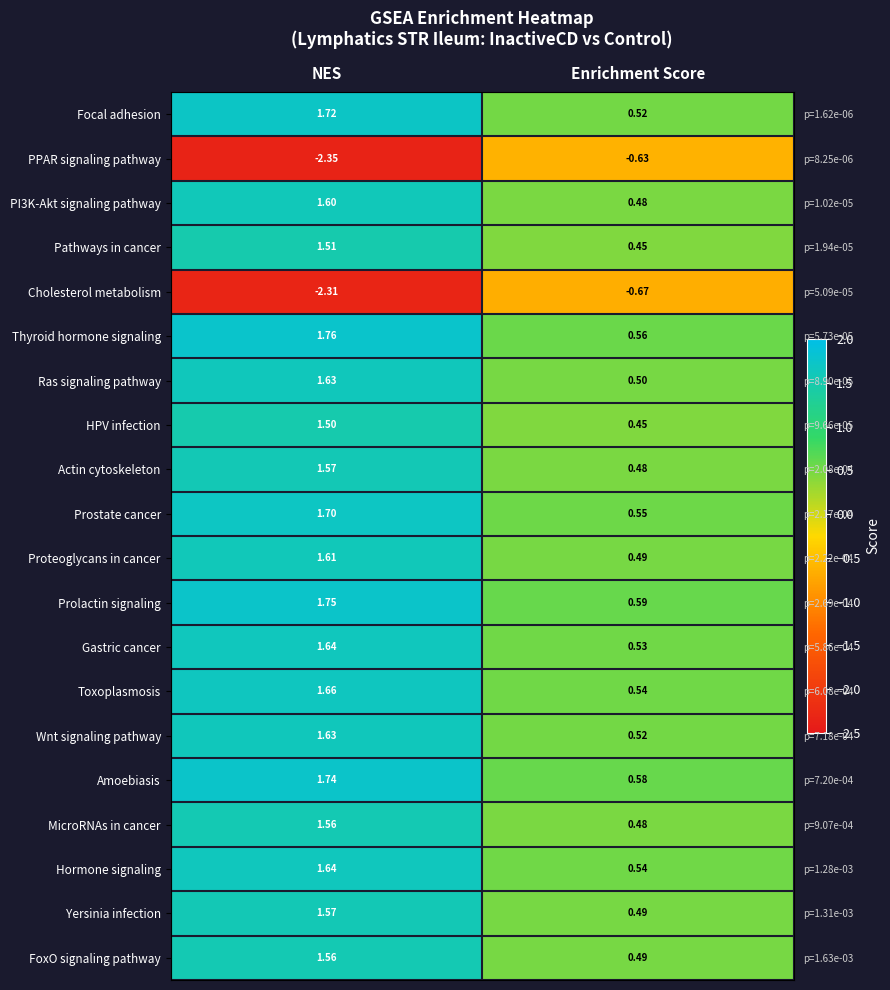

How many data points in Proteoglycans in cancer are less than 1?

1